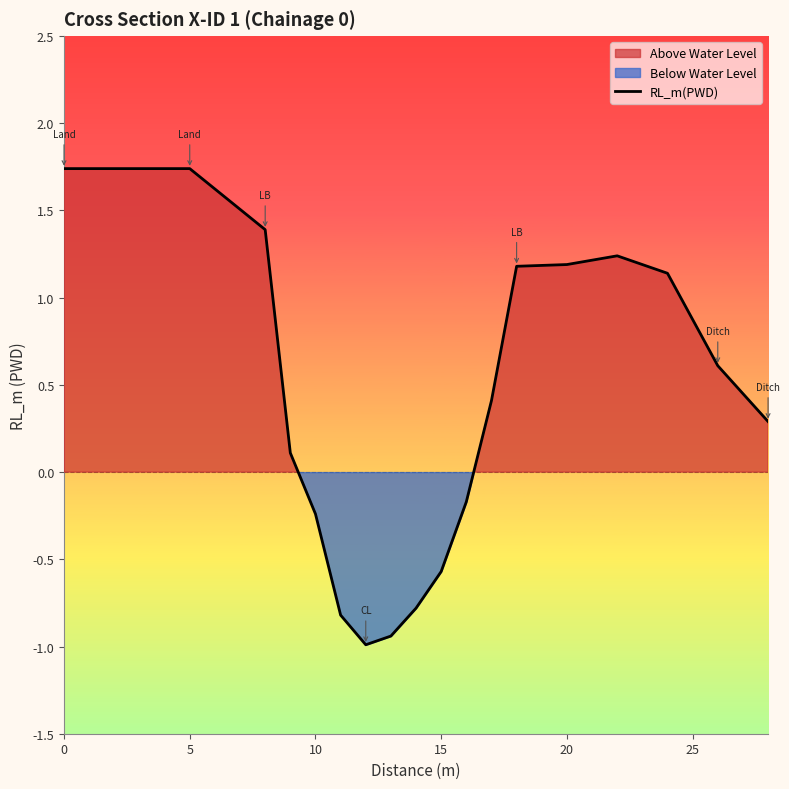

True or false: RL_m(PWD) has a value of -0.4 at 15.

False